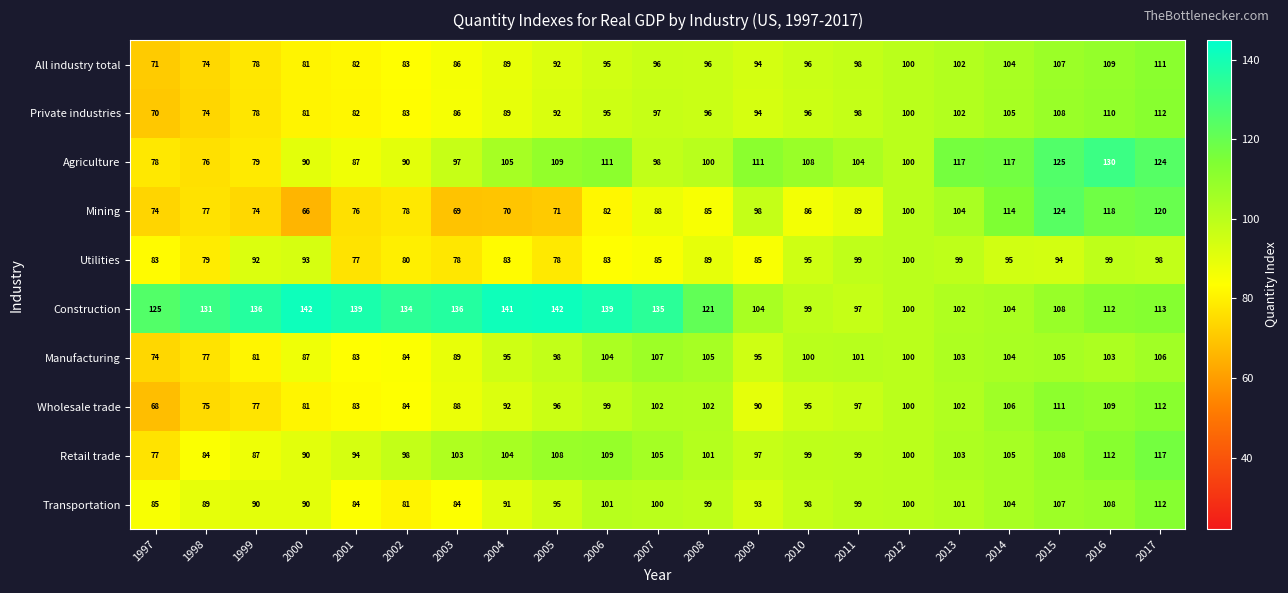

What is the spread (max minus min) of values at 2009?

26